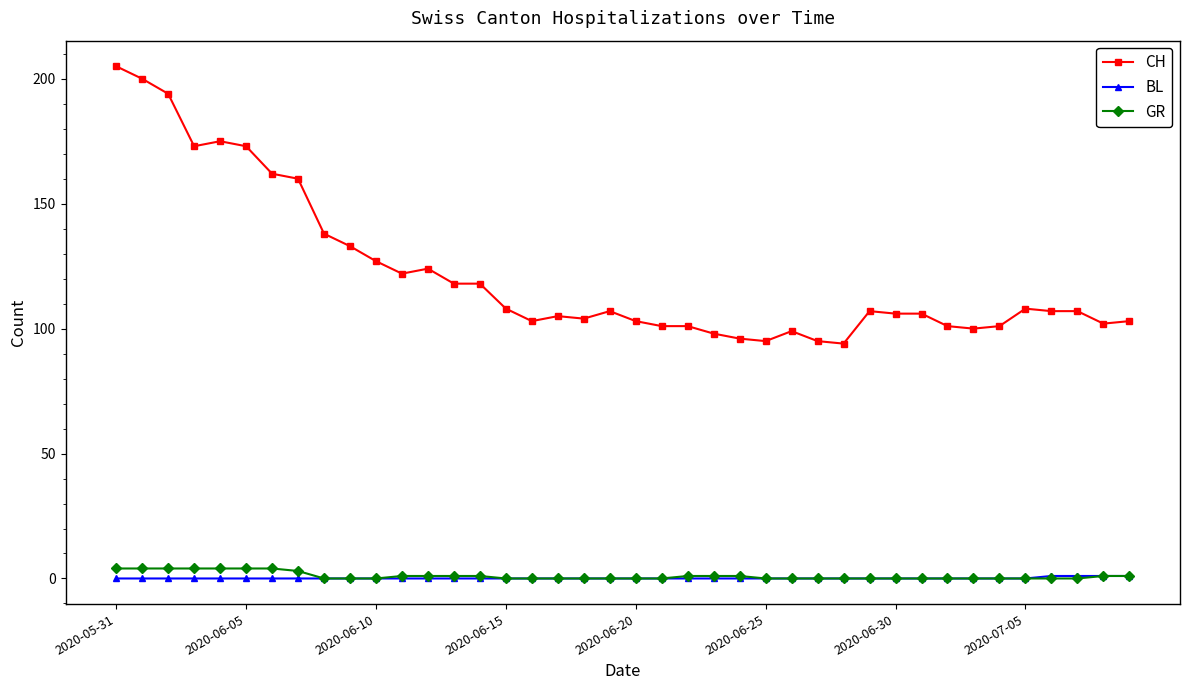

Which series has the largest range (max minus min)?

CH